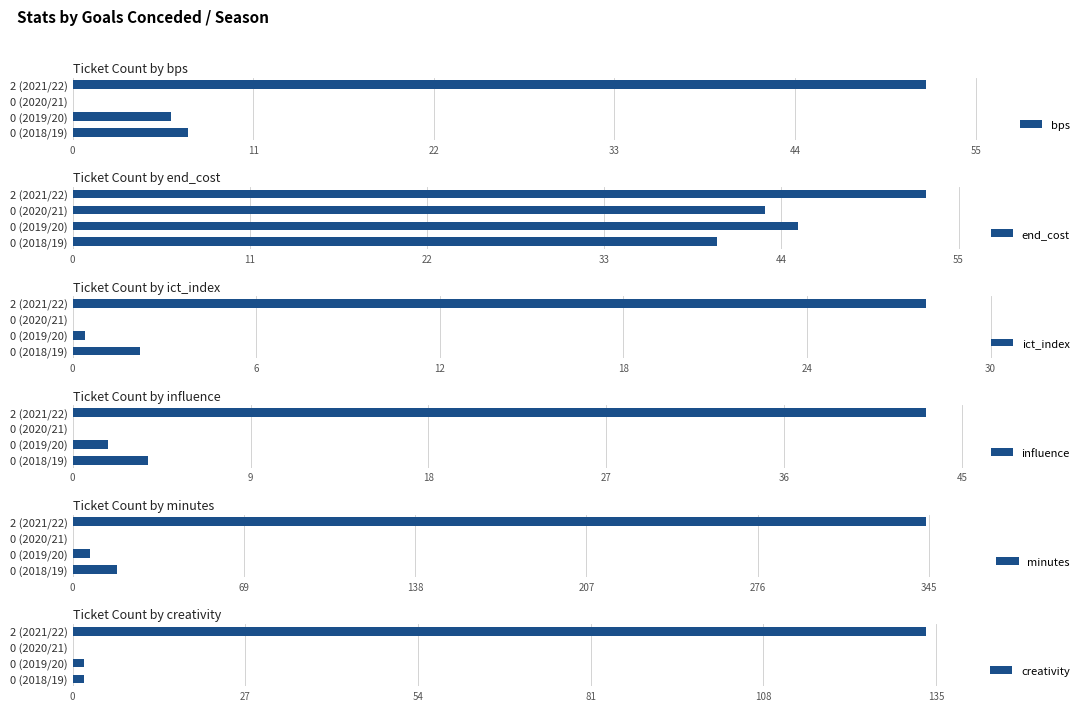

True or false: bps has a value of 0 at 0 (2020/21).

True